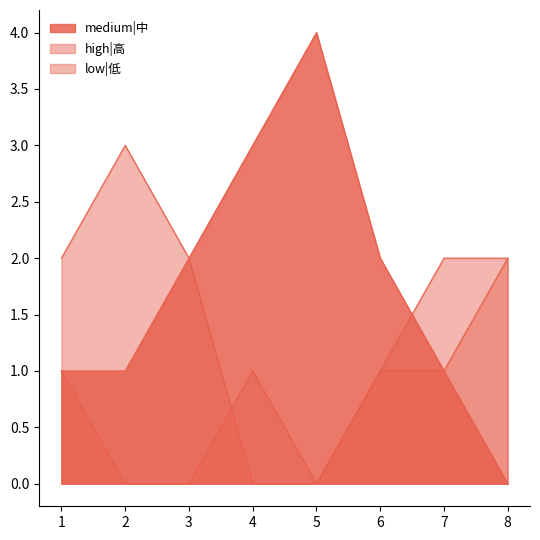

How many series are shown in this chart?

3